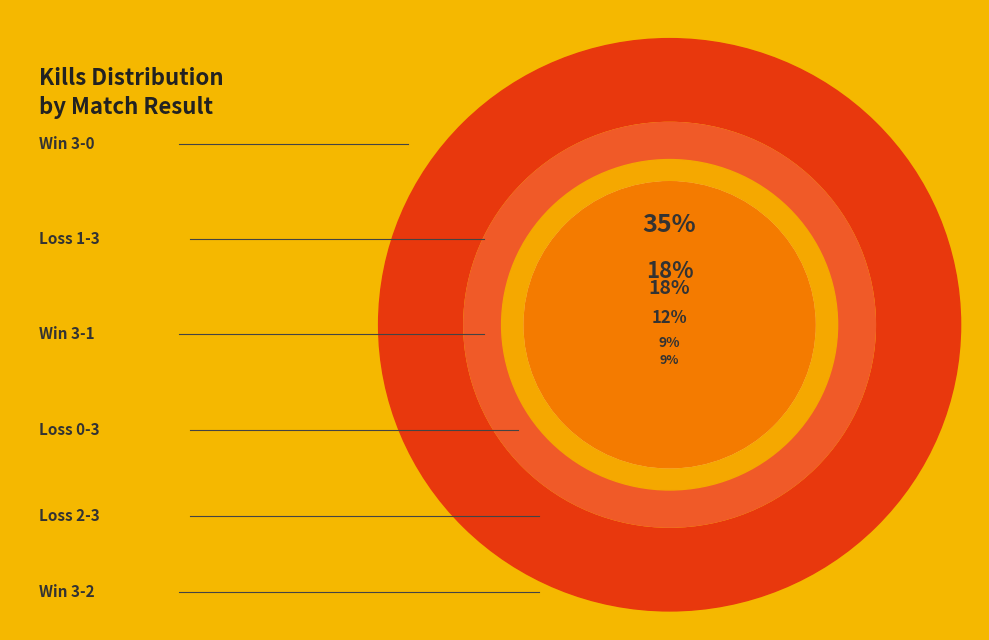

True or false: W 3 - 2 accounts for 1% of the total.

False